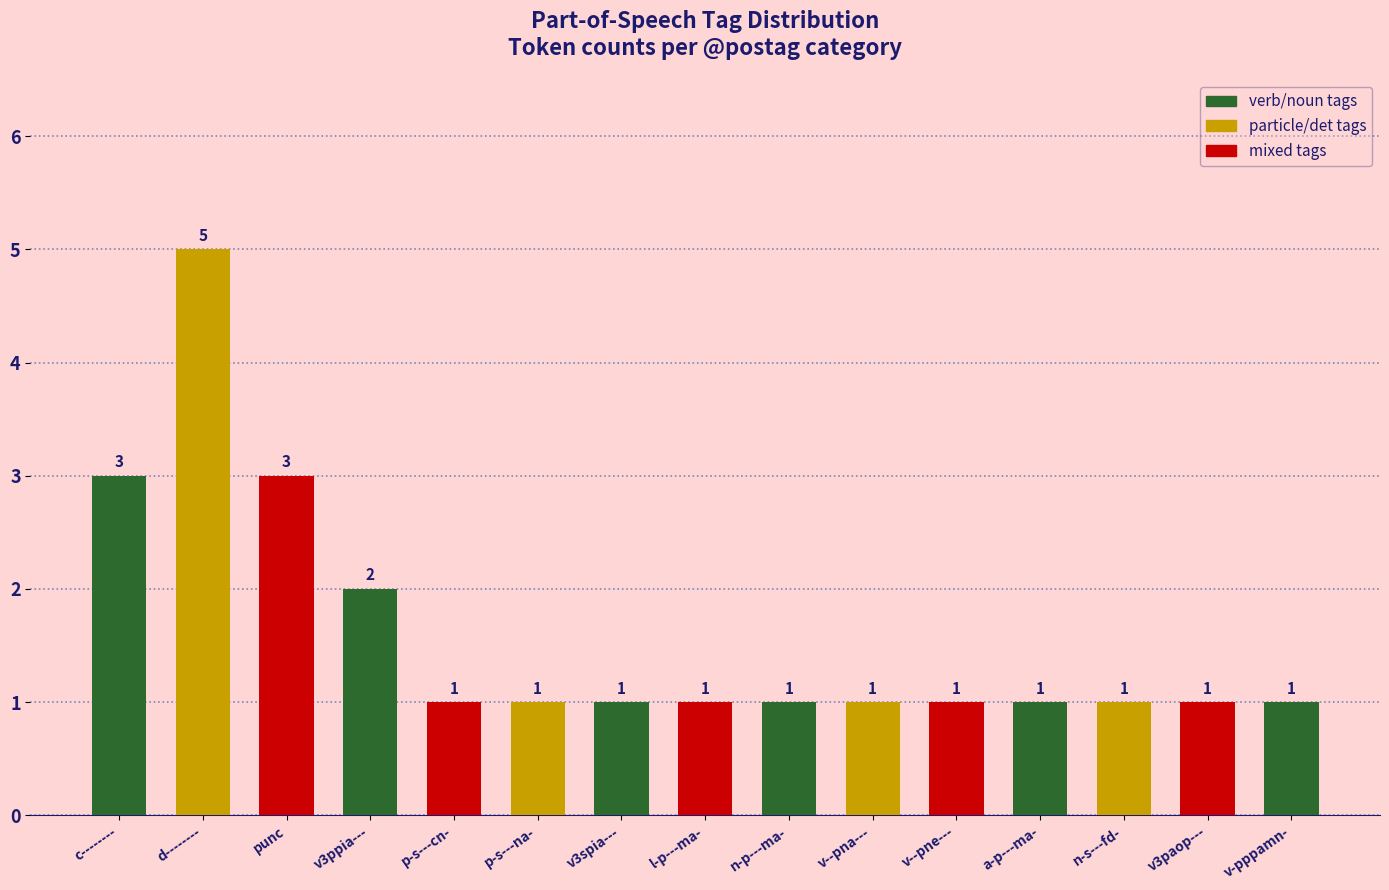

Is it true that the value at d-------- is 5?

True